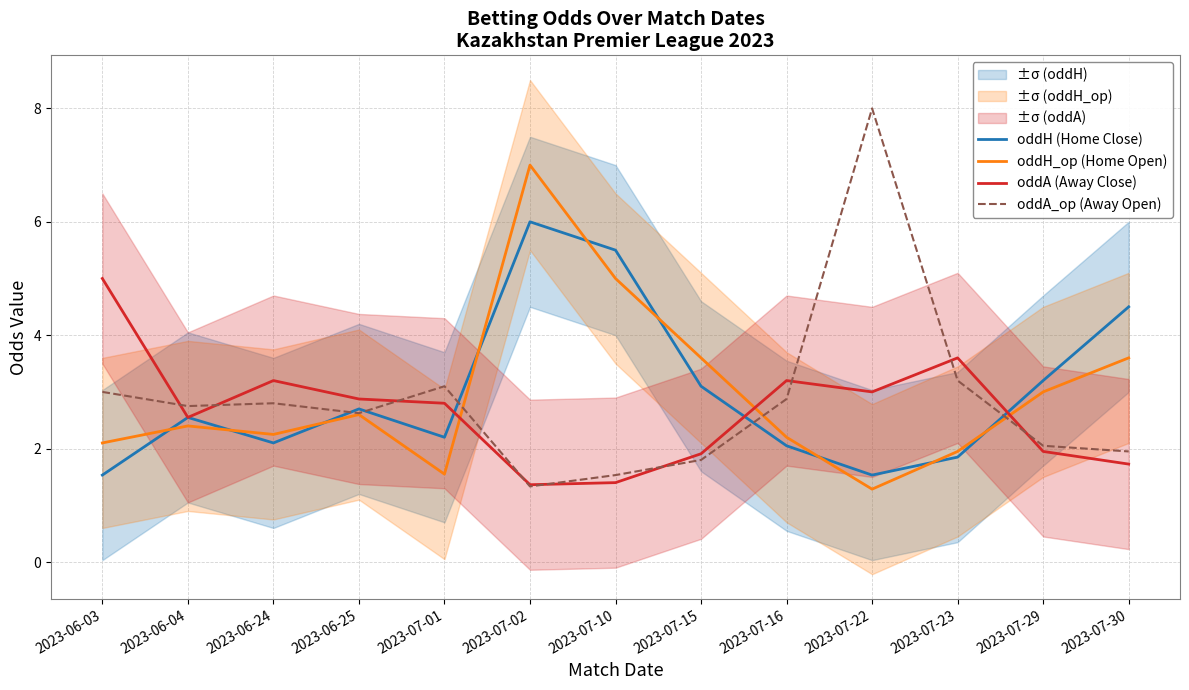

How many data points in oddH_op (Home Open) are less than 2?

3